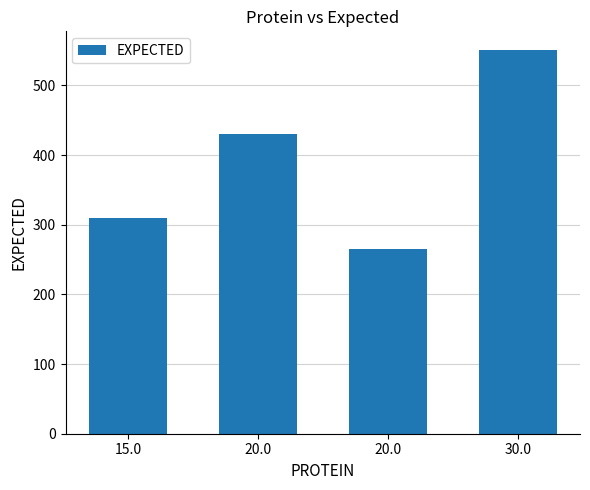

Which label corresponds to the largest value in the chart?

30.0